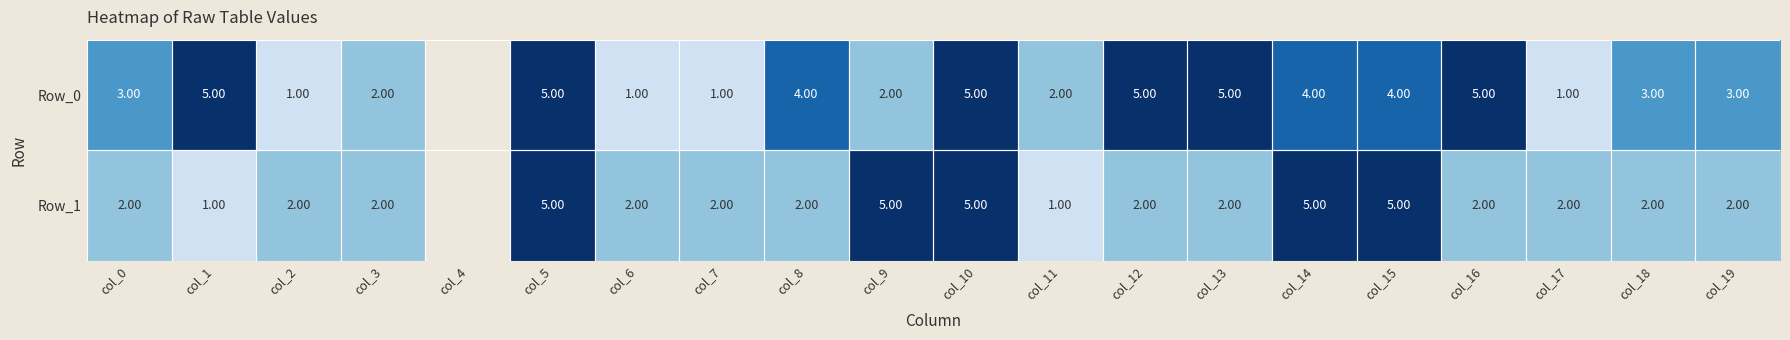

What is the sum of the Row_1 values at col_8 and col_3?

4